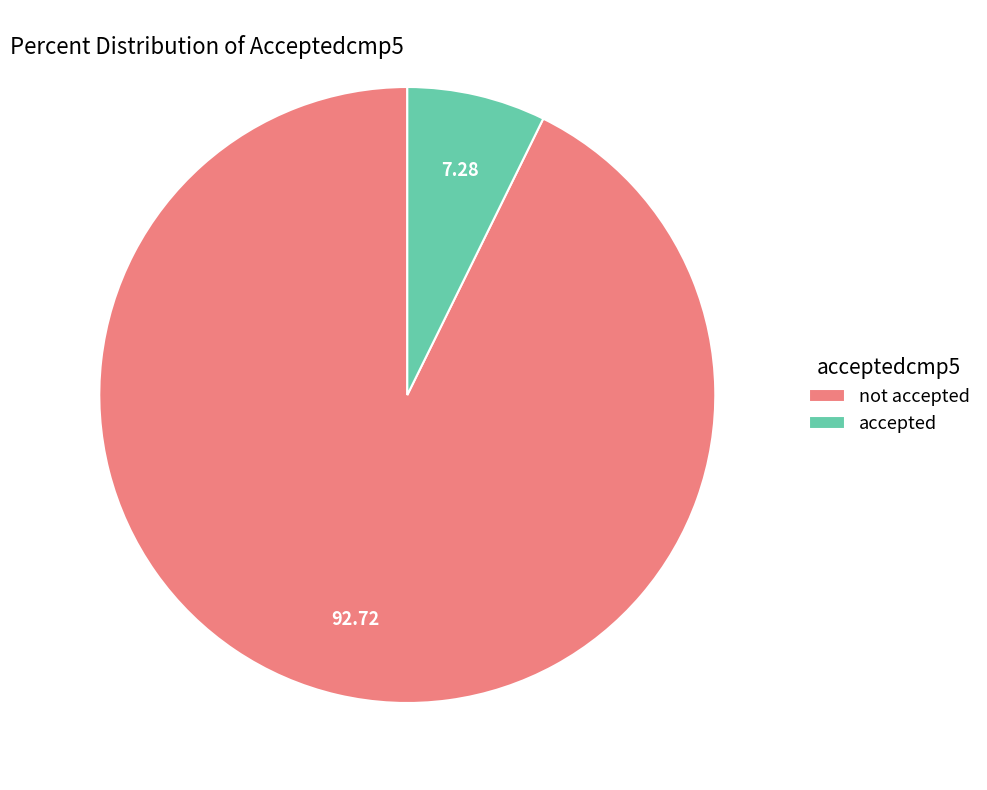

Does accepted represent more than half of the total?

No